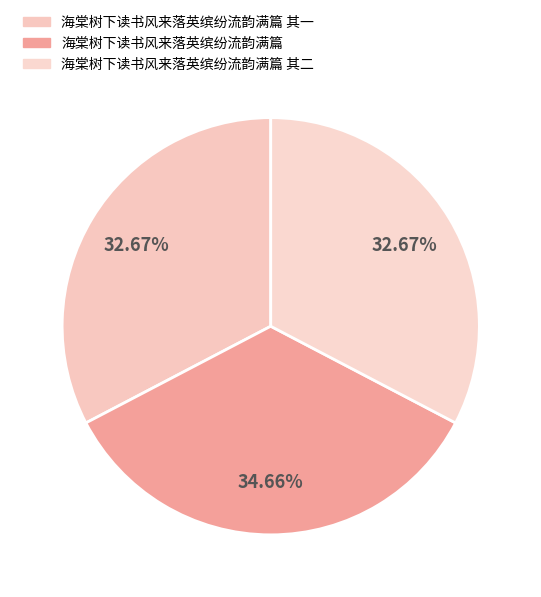

How many slices are in this pie chart?

3